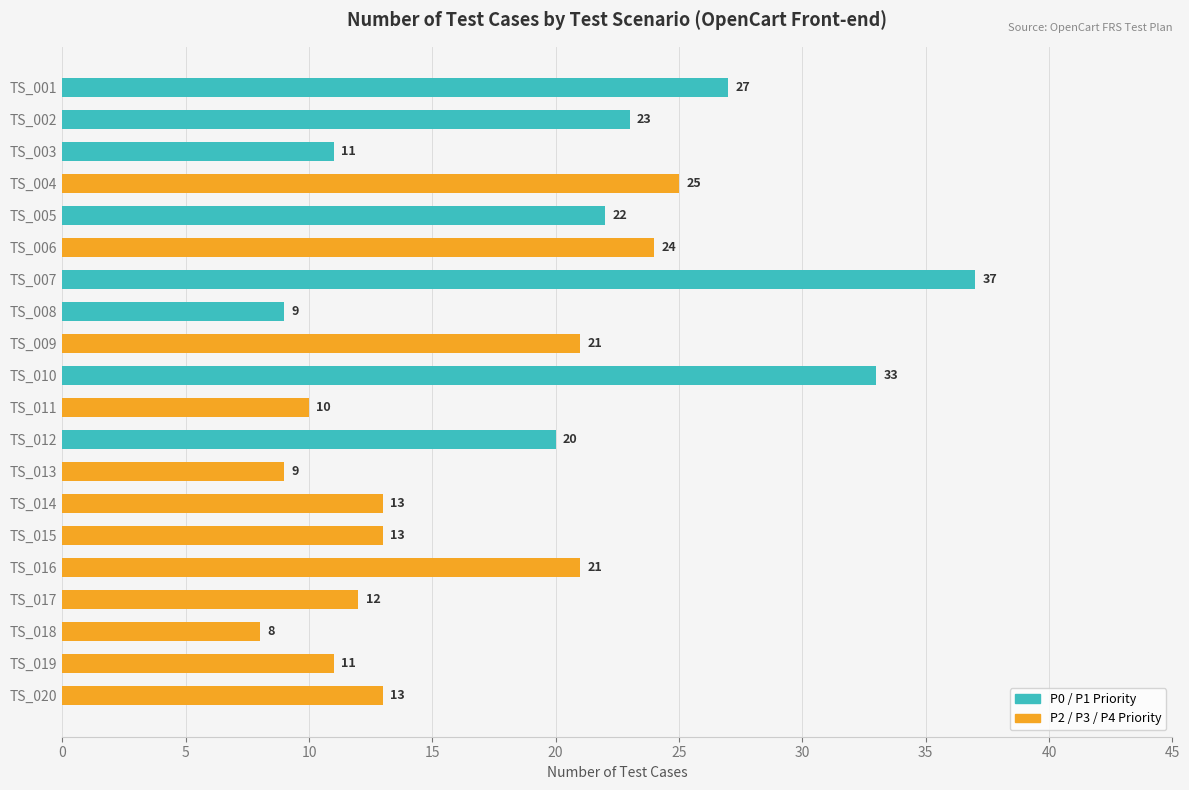

What is the sum of all values?

362